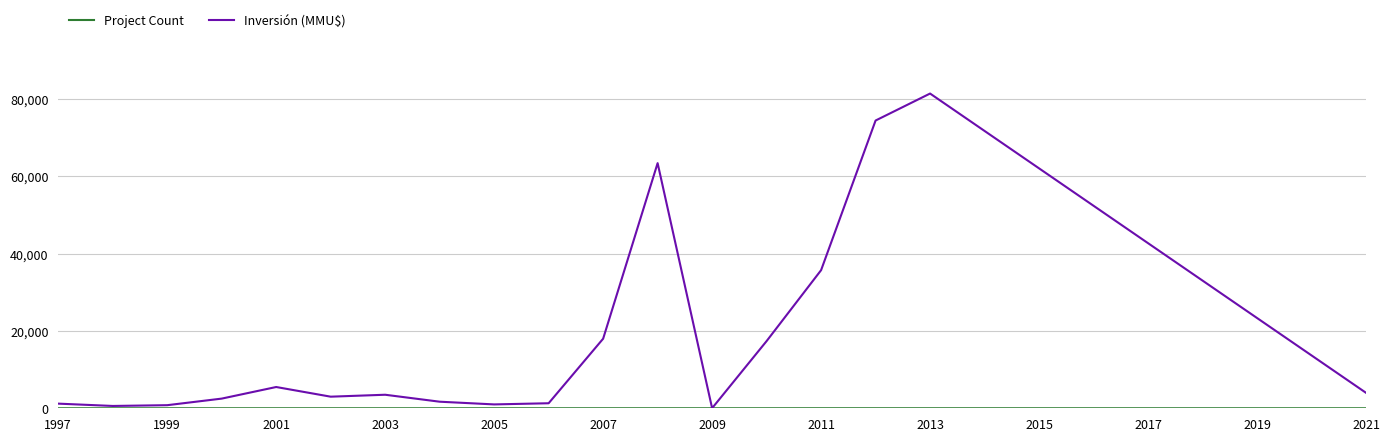

What is the highest value of the Inversión (MMU$) series?

81400